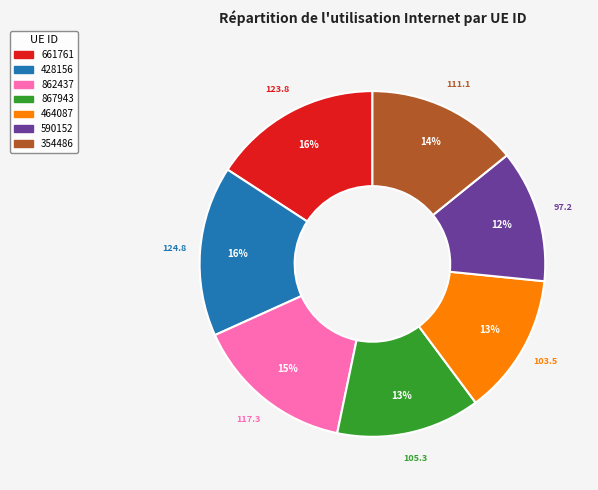

What percentage is the 862437 slice, to the nearest percent?

15%